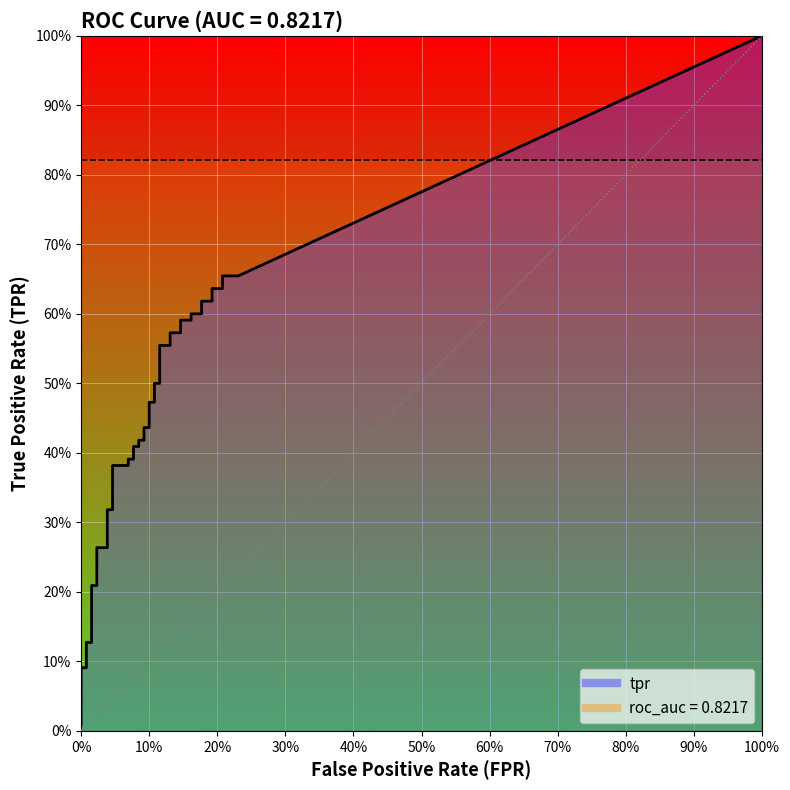

Does the chart display data point markers on the line(s)?

No